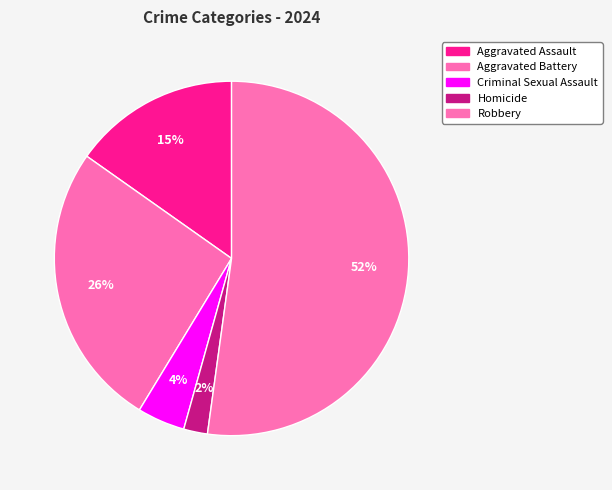

Which category accounts for the majority?

Robbery